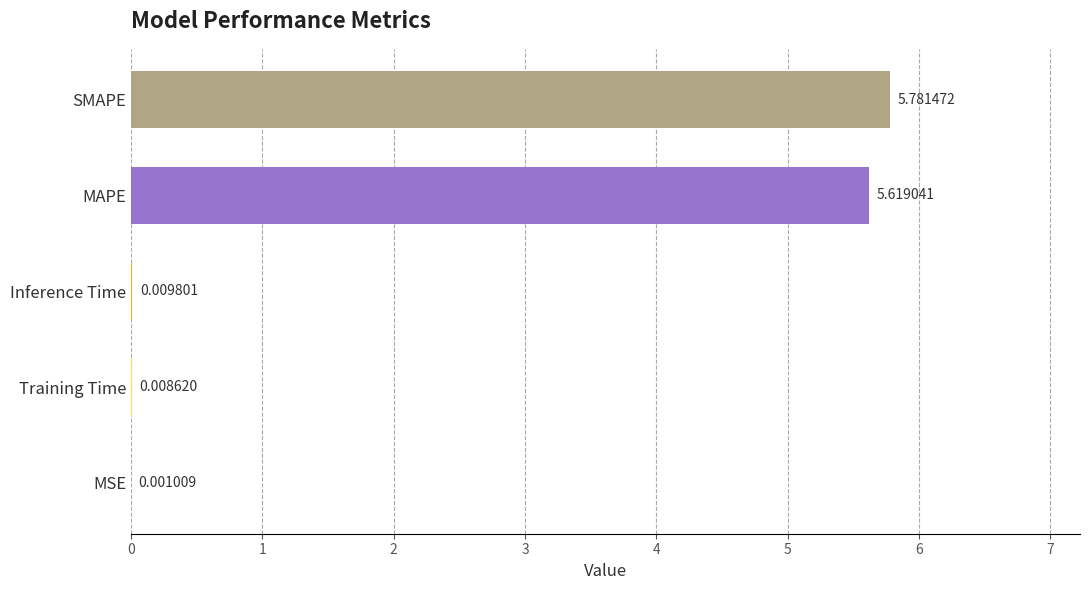

What is the sum of all values?

11.4